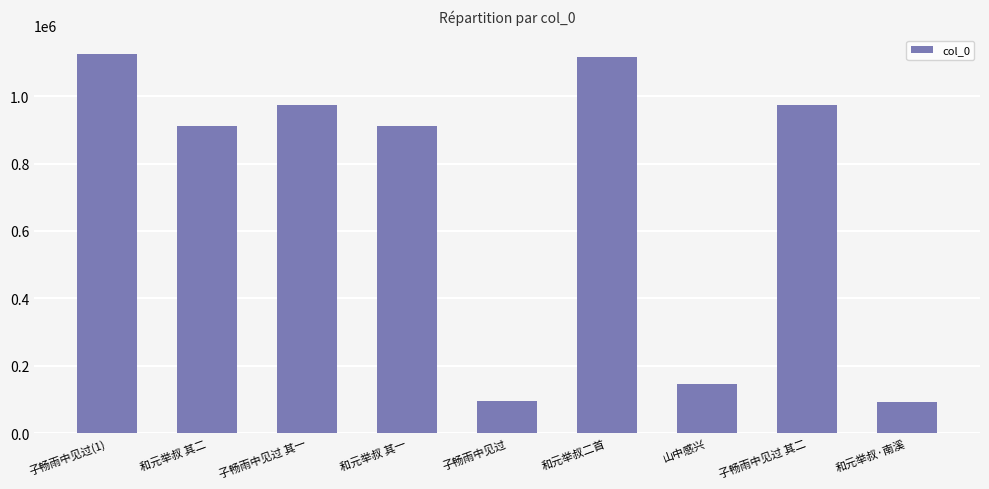

What is the ratio of the value at 和元举叔二首 to the value at 和元举叔 其一?

1.2